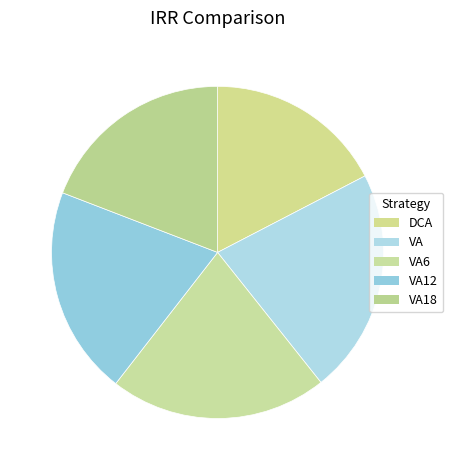

How many slices are in this pie chart?

5